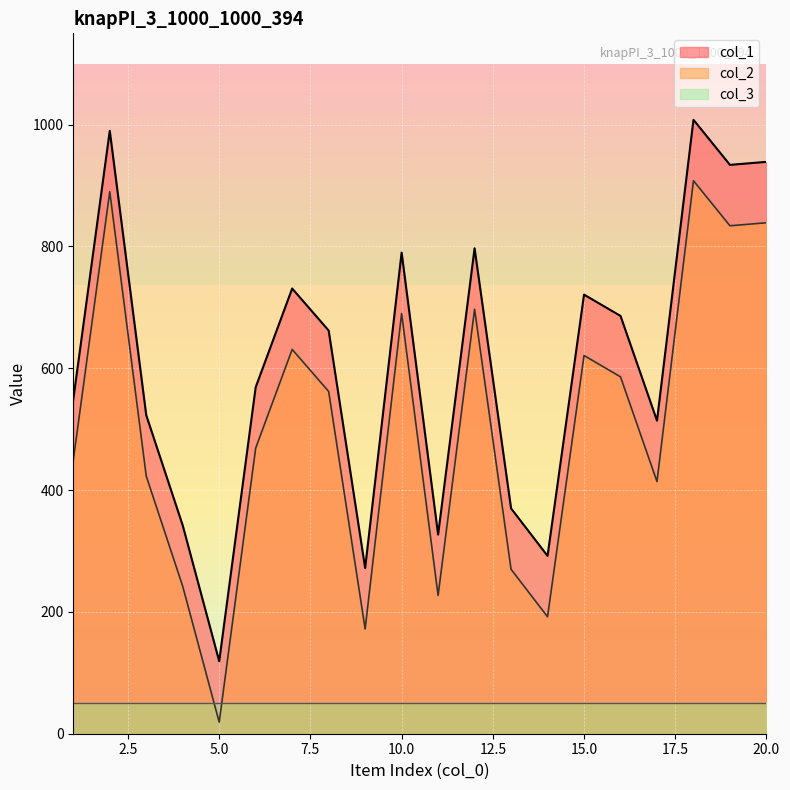

How many lines are shown in the chart?

3